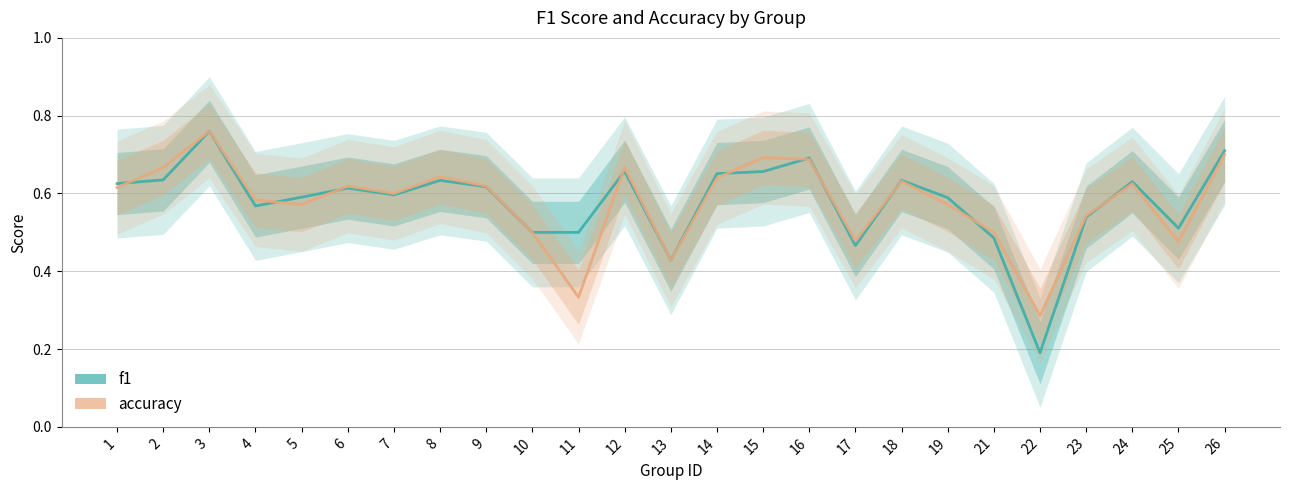

Which series has the largest range (max minus min)?

f1